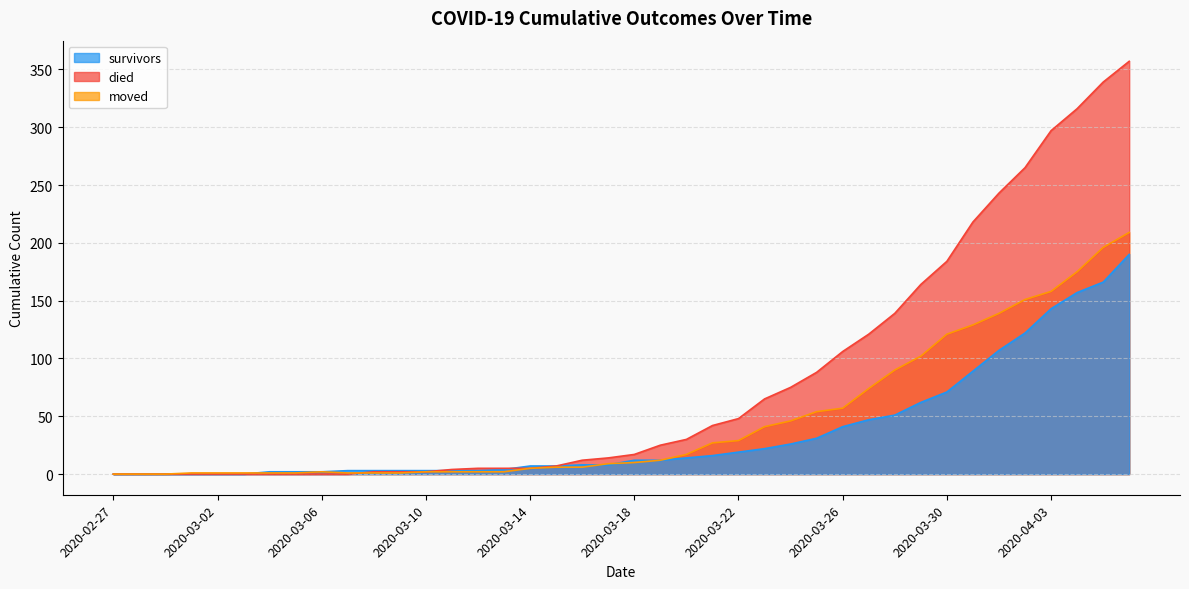

Is the value of moved at 2020-04-02 greater than the value of died at 2020-04-04?

No